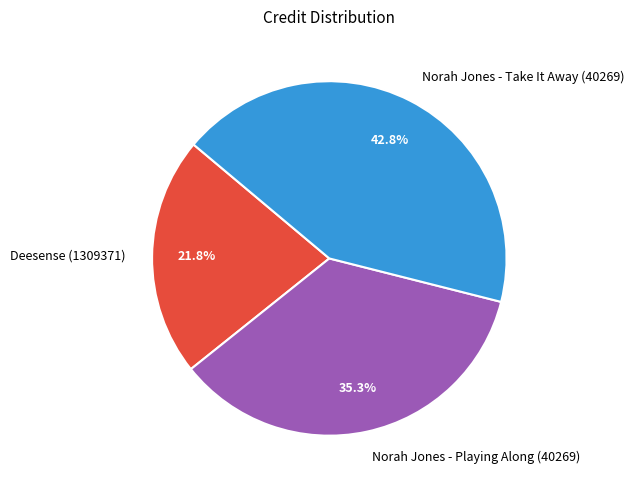

Does Norah Jones - Take It Away (40269) account for over 50% of the chart?

No